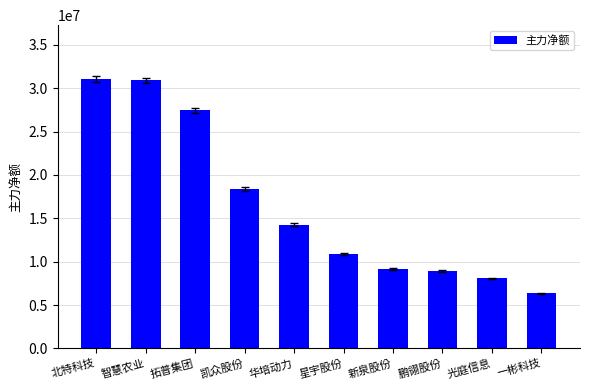

Is it true that the value at 华培动力 is 8444507?

False